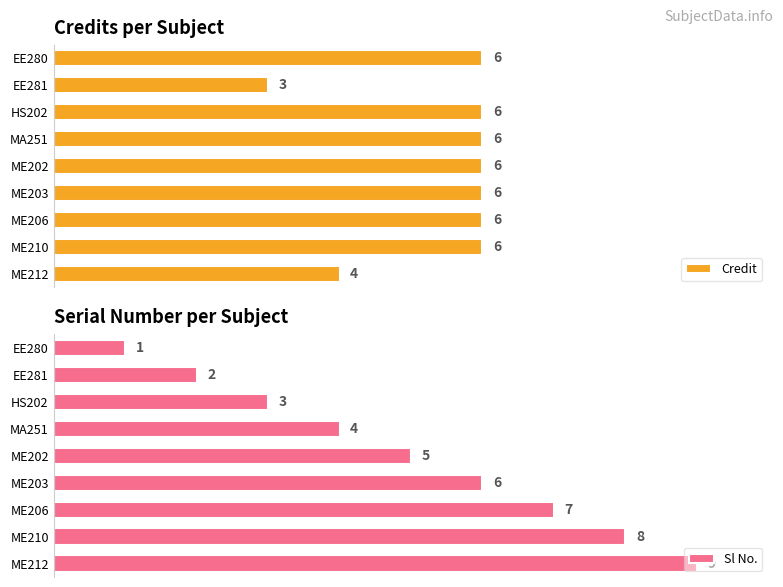

Reading left to right, what are all the values shown in this chart?

Credit: 6	3	6	6	6	6	6	6	4
Sl No.: 1	2	3	4	5	6	7	8	9